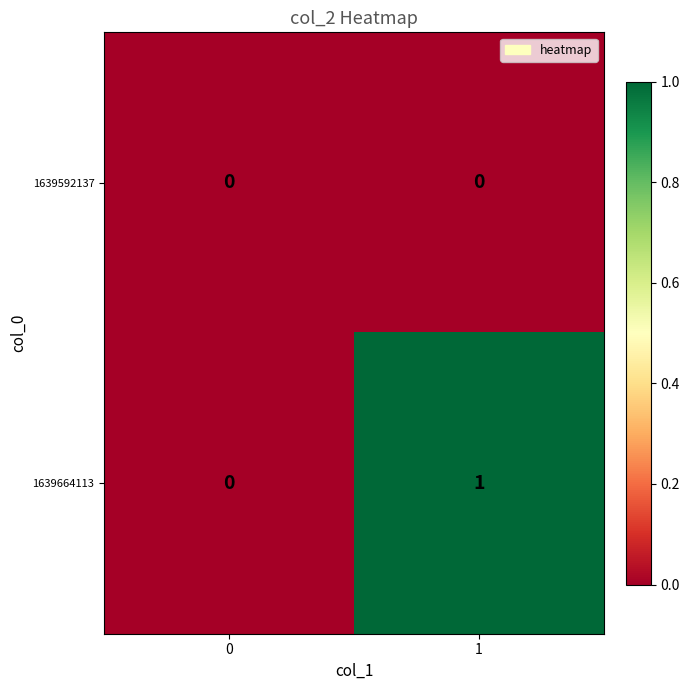

The value of 1639664113 at 1 is 1. True or false?

True